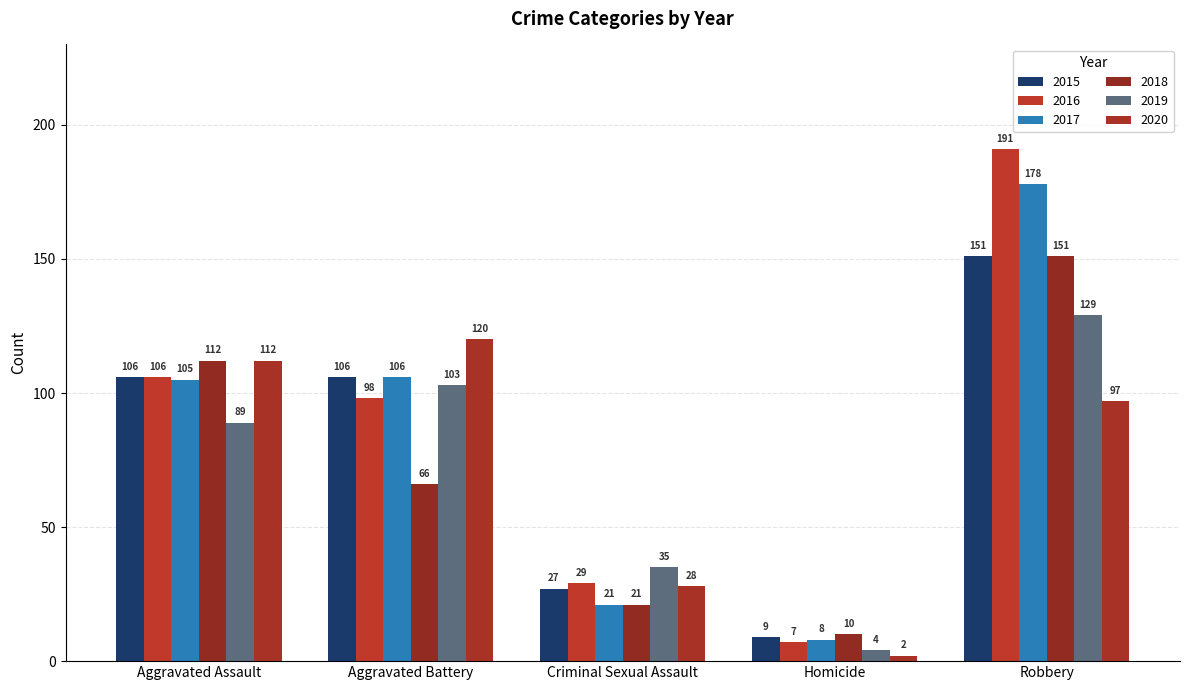

How many data points in 2018 are less than 66?

2